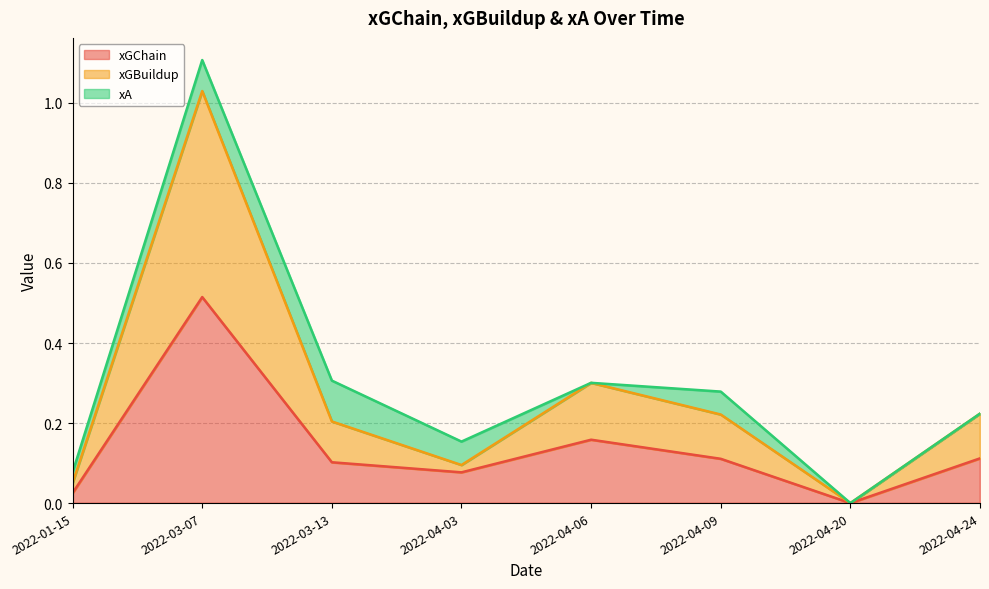

What is the value of the xGBuildup point at the 3rd from the left?

0.2